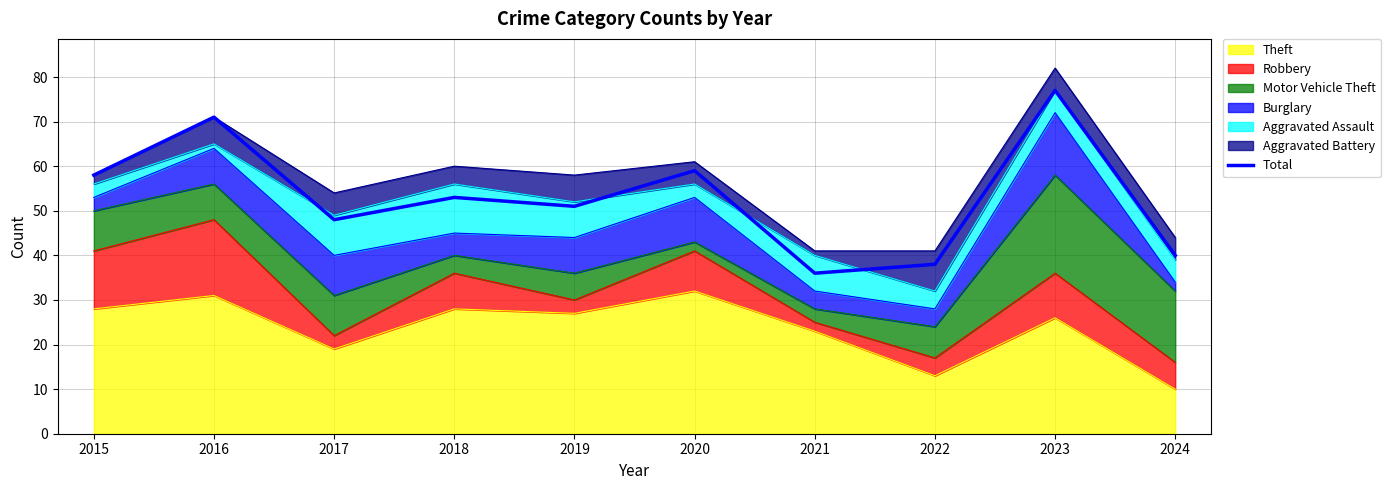

Count the number of values greater than 53.

4